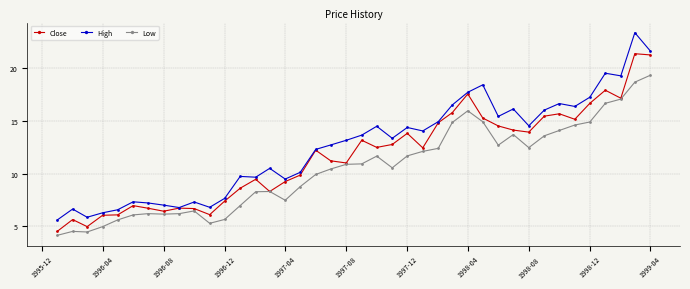

True or false: Close has more than 1 points higher than both neighbors.

True